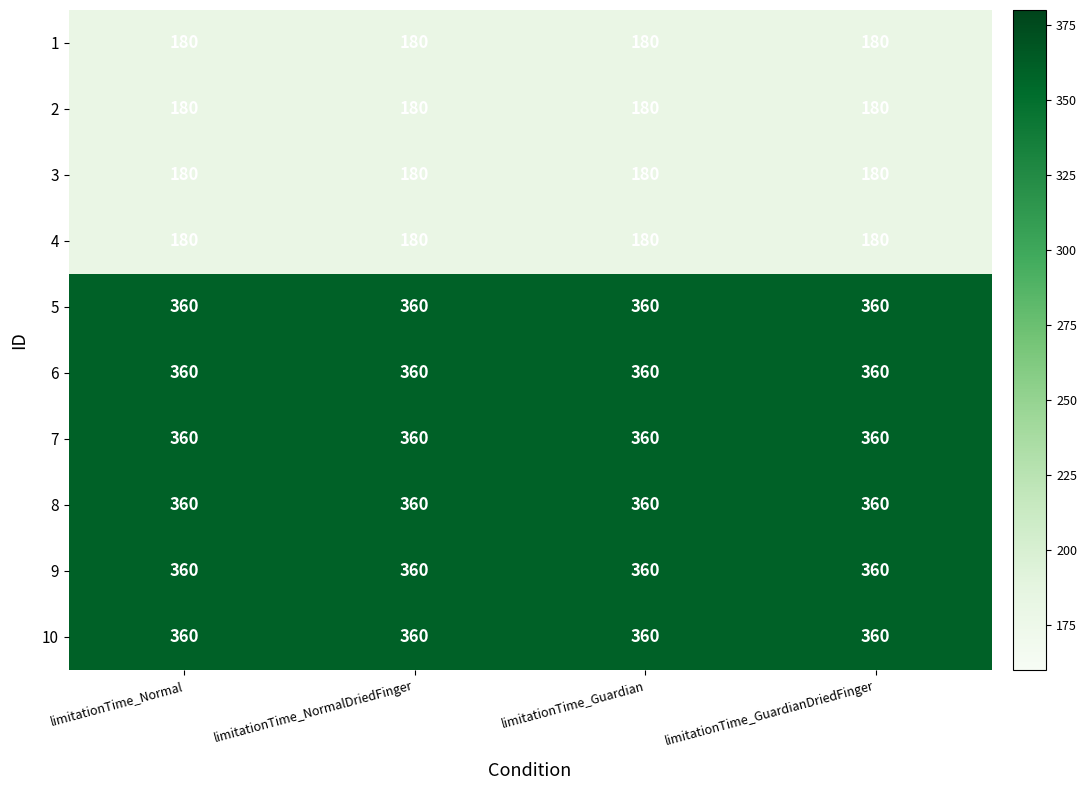

Is it true that 1 equals 180 at limitationTime_GuardianDriedFinger?

True